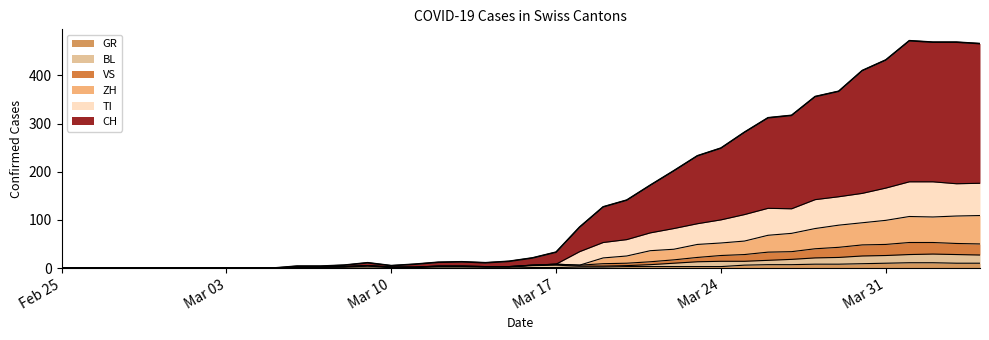

How many lines are shown in the chart?

6